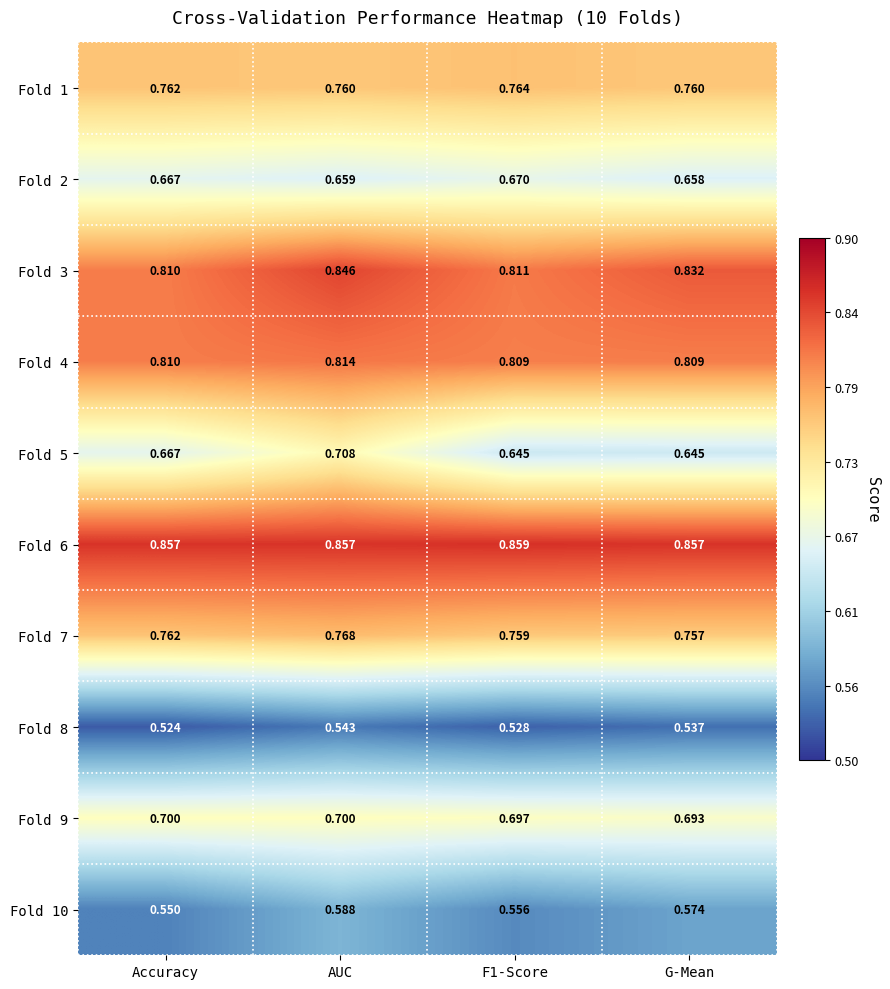

Which series has the widest spread of values?

Fold 5